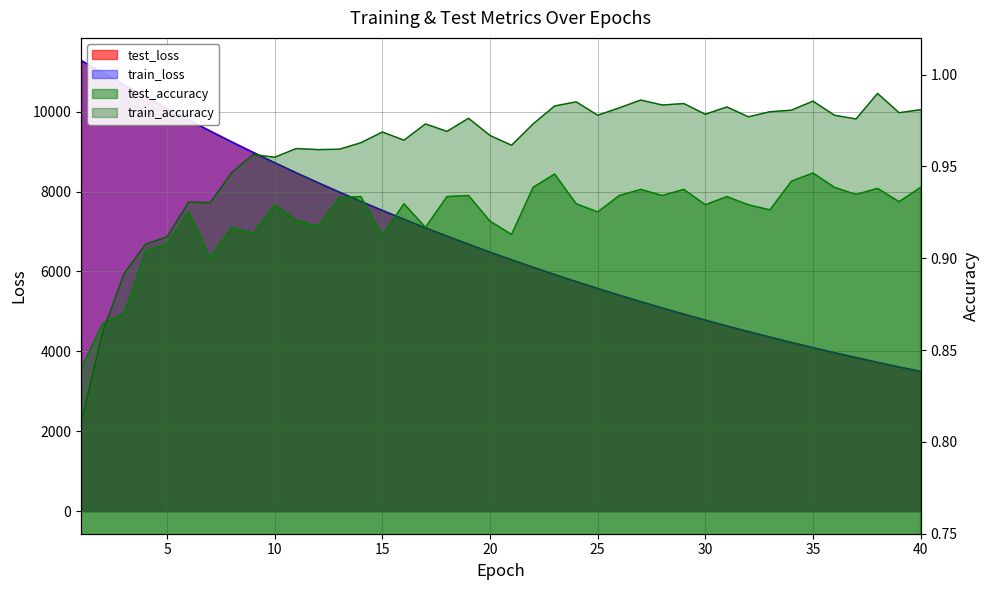

At which label is train_loss closest to 7390?

16